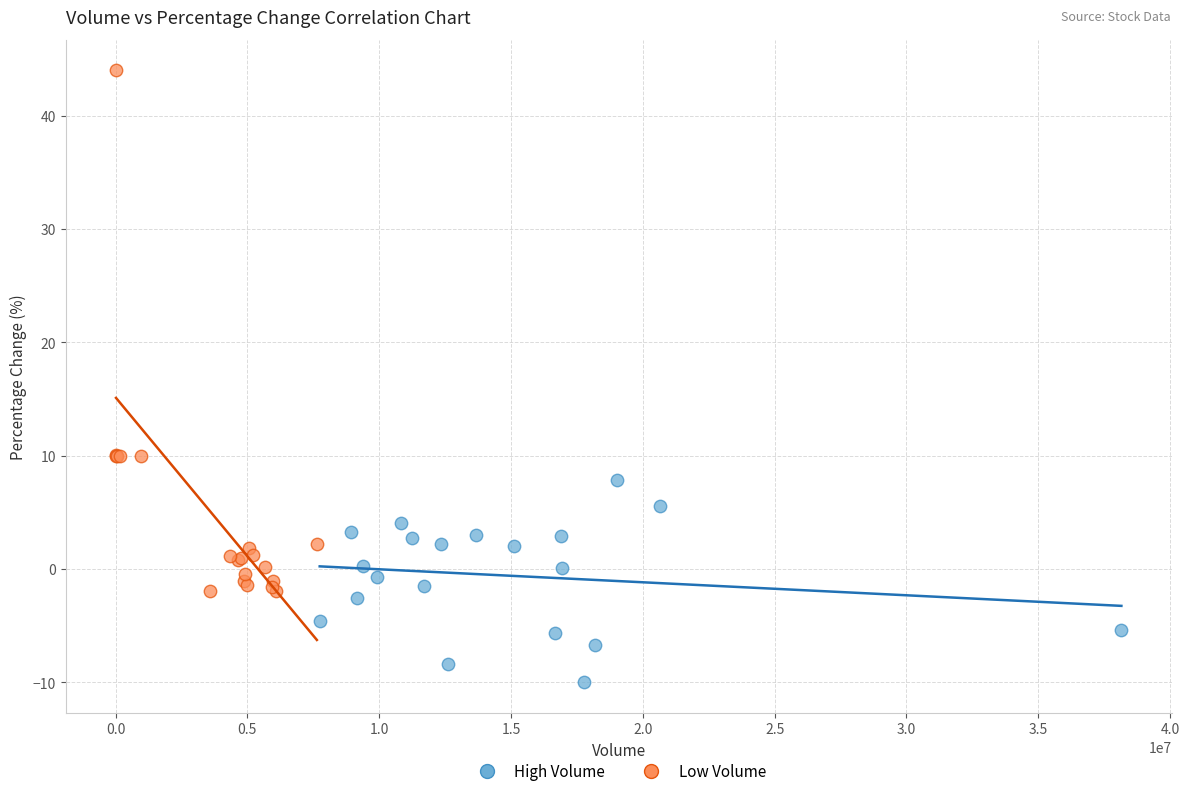

Which series reaches the maximum Y coordinate?

Low Volume